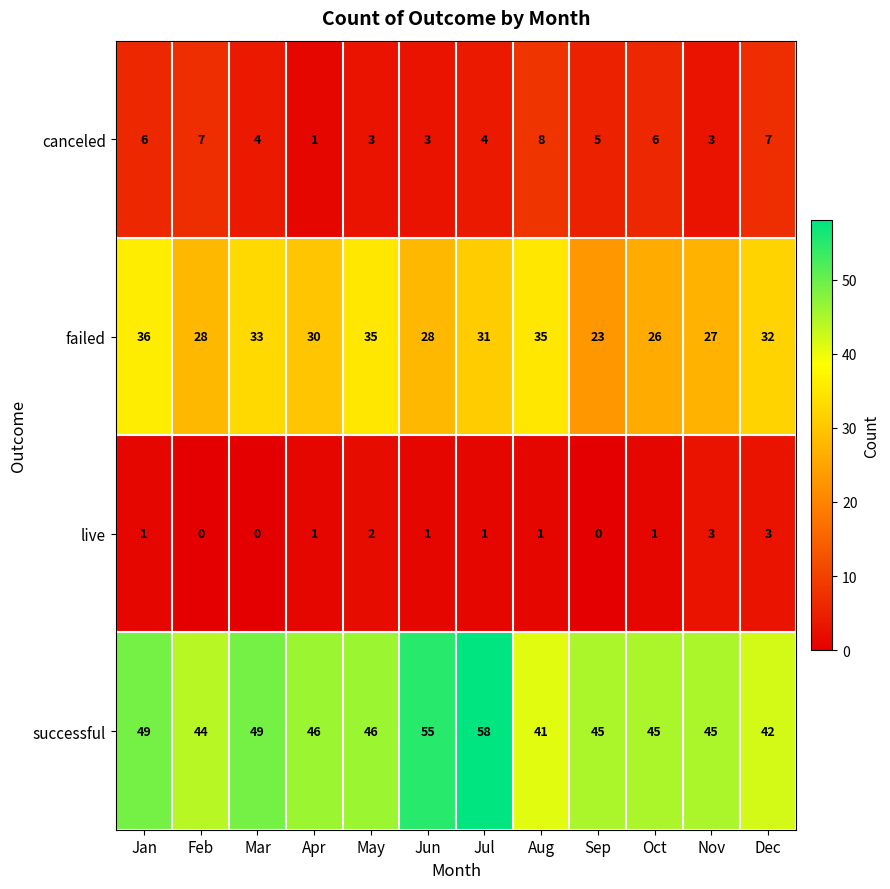

What is the difference between the maximum and minimum values in the successful series?

17